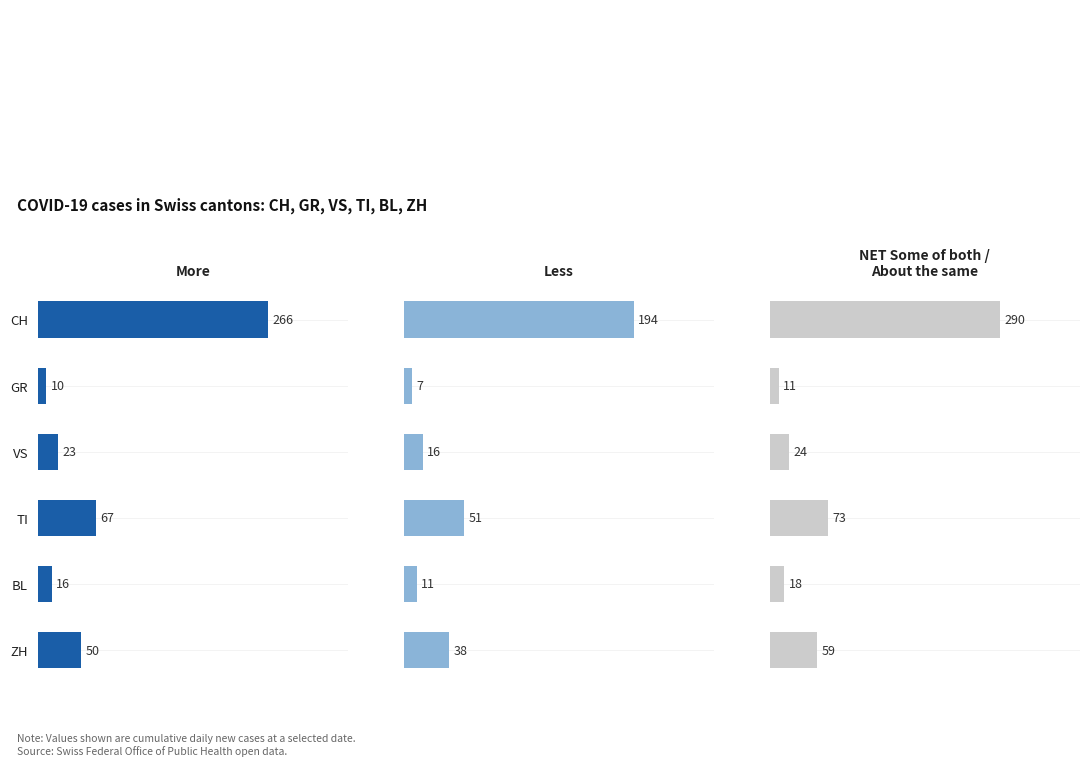

The Less series shows 38 at ZH. True or false?

True